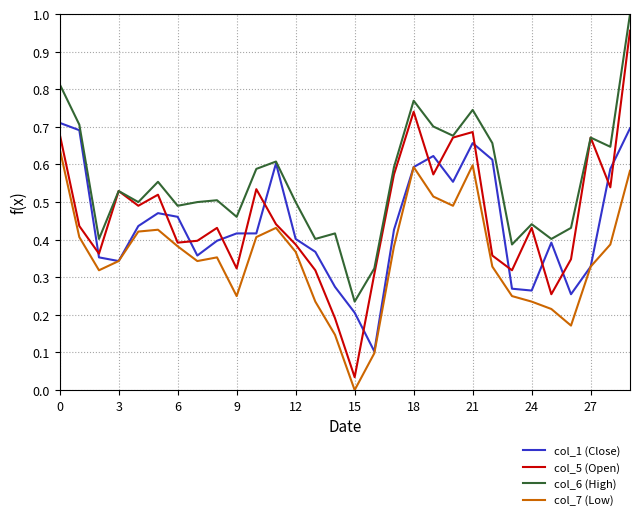

True or false: col_7 (Low) and col_6 (High) cross at least once.

False